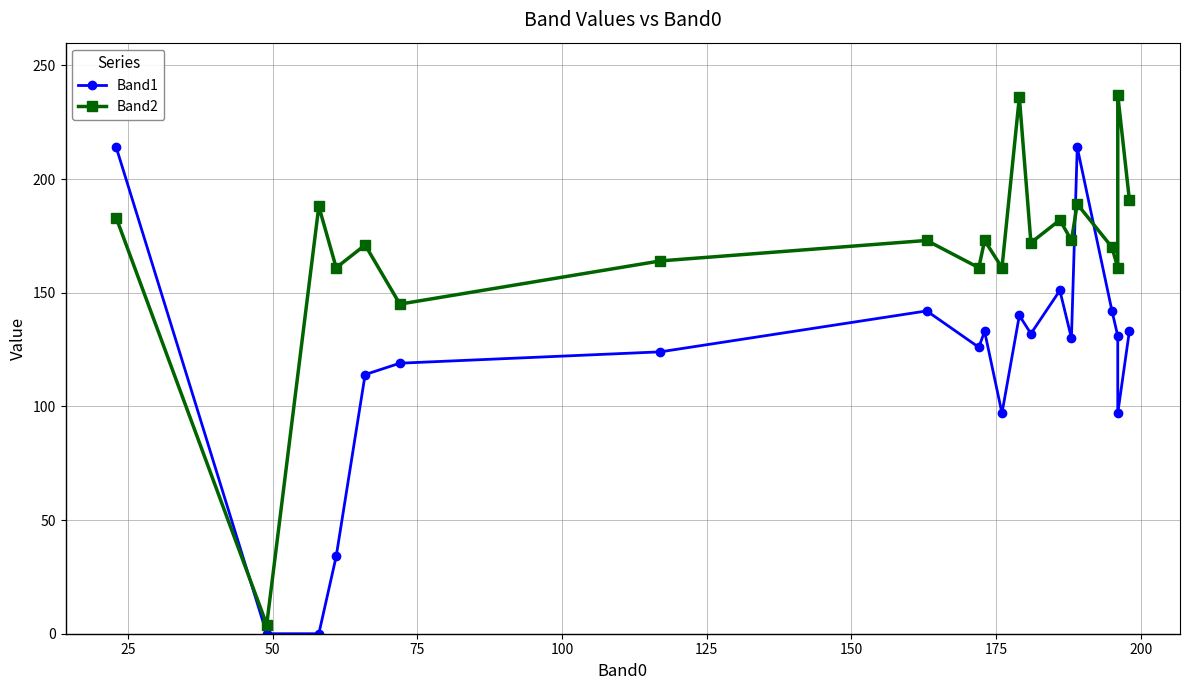

How many interior local peaks does the Band1 series have?

5